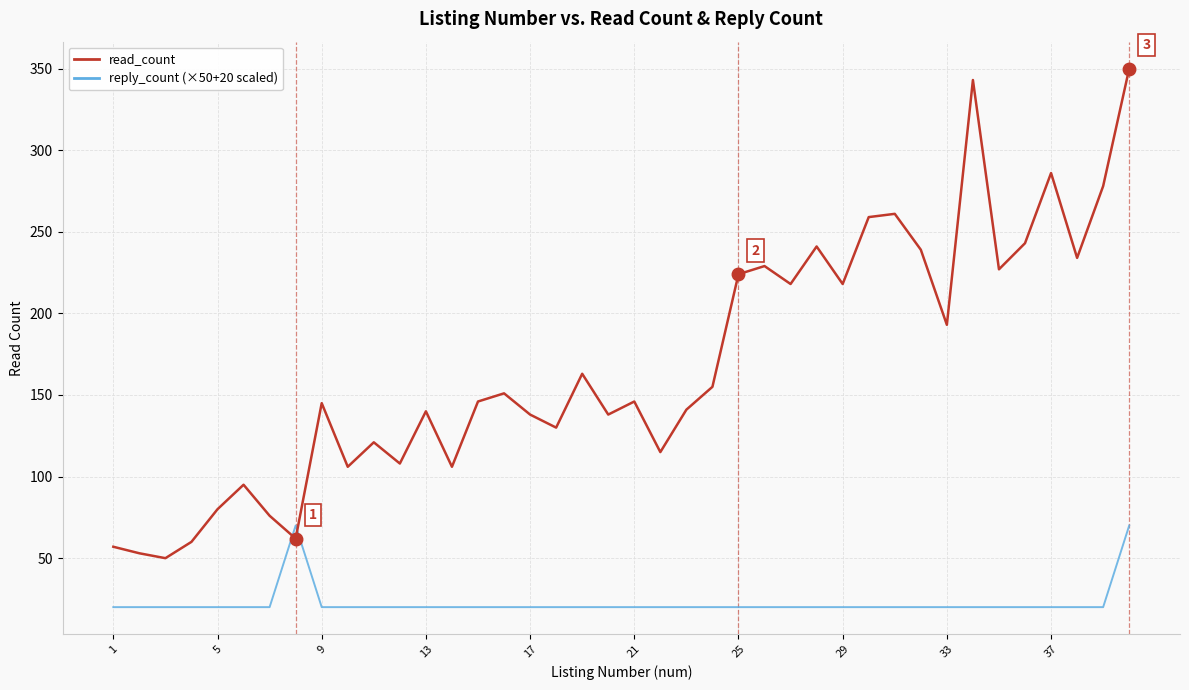

What is the spread (max minus min) of values at 27?

198